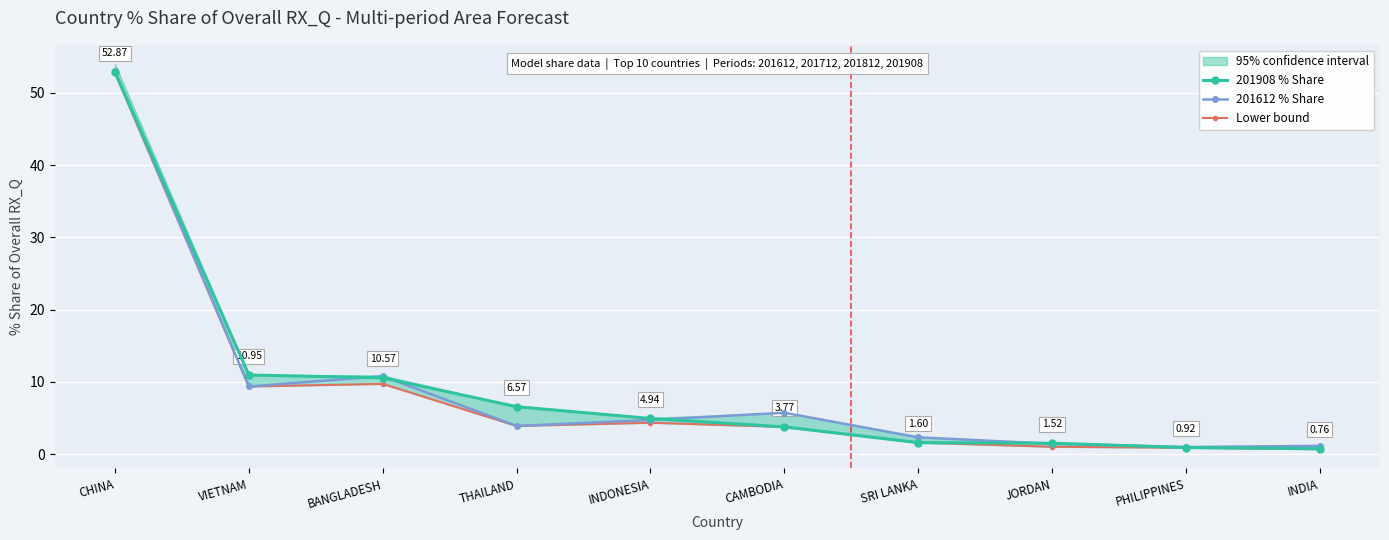

Read the 201612 % Share value at THAILAND.

3.9